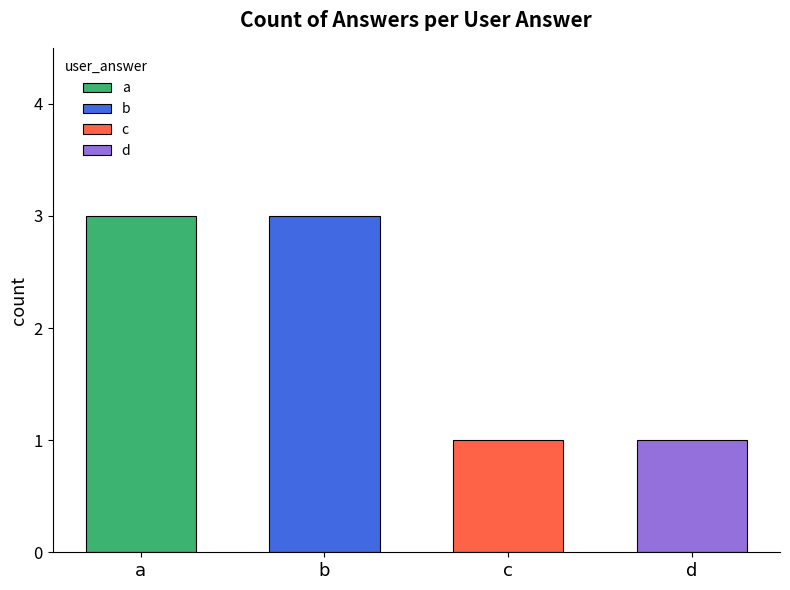

Which has a higher value, c or b?

b